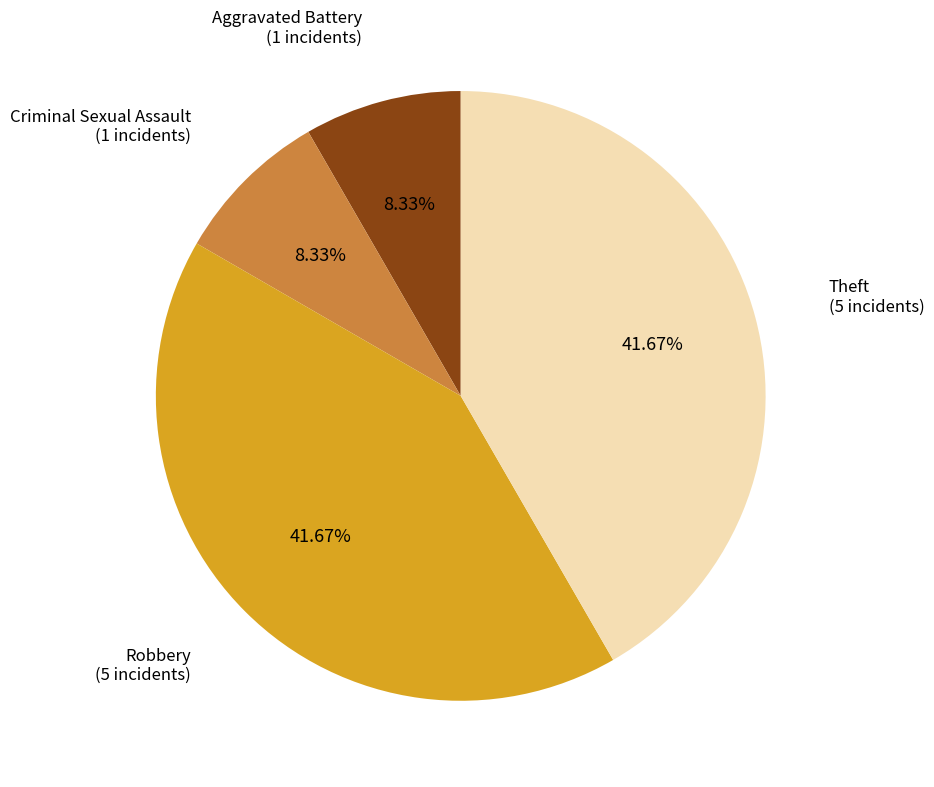

How many slices are in this pie chart?

4